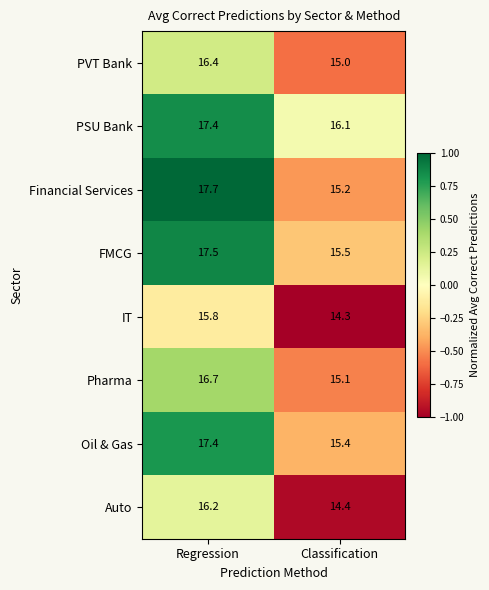

Where does the PSU Bank series first go above 17?

Regression